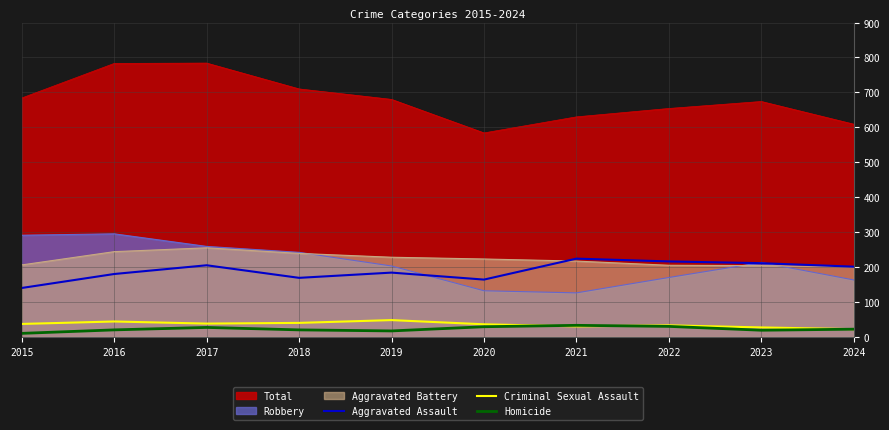

What is the highest value of the Aggravated Battery series?

255